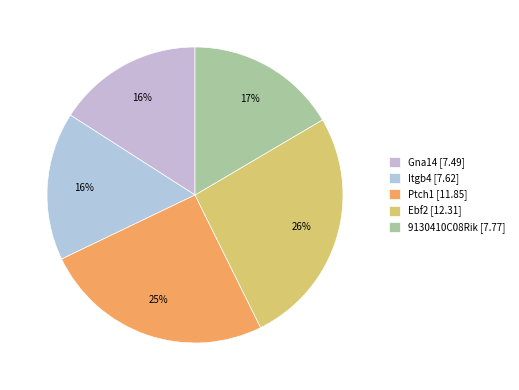

How many segments does this pie chart have?

5